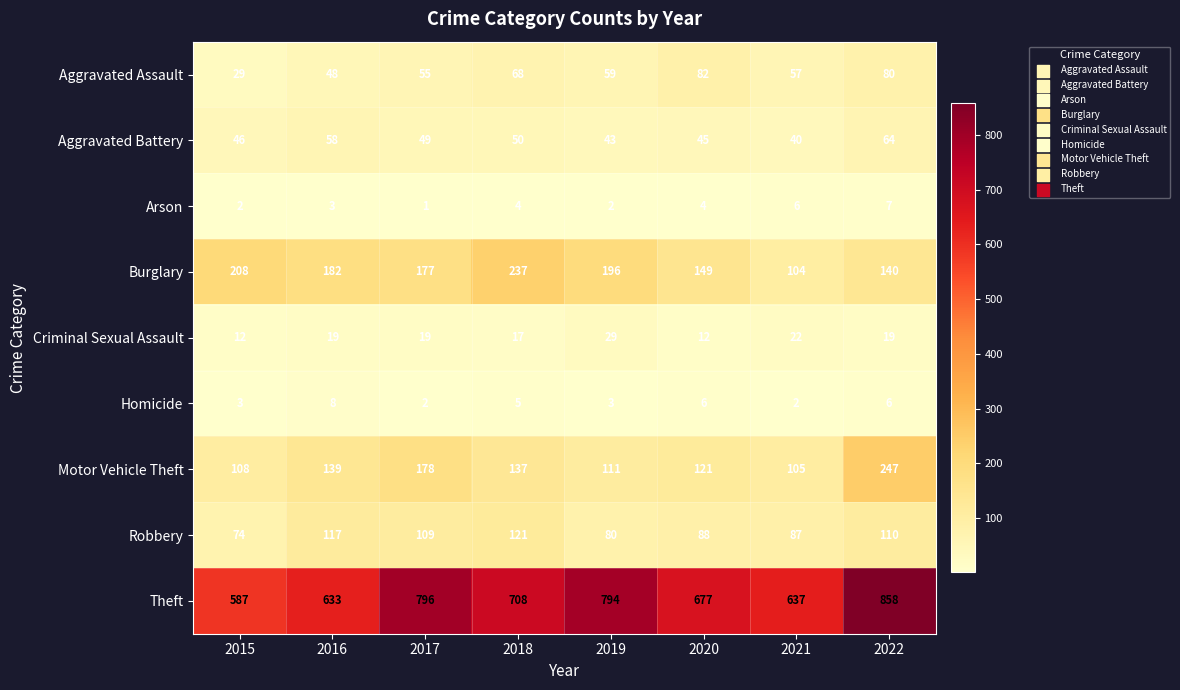

Which category has the lowest value across all series?

2017